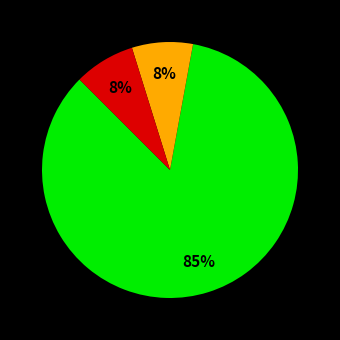

To the nearest percent, what is the average slice percentage?

33%